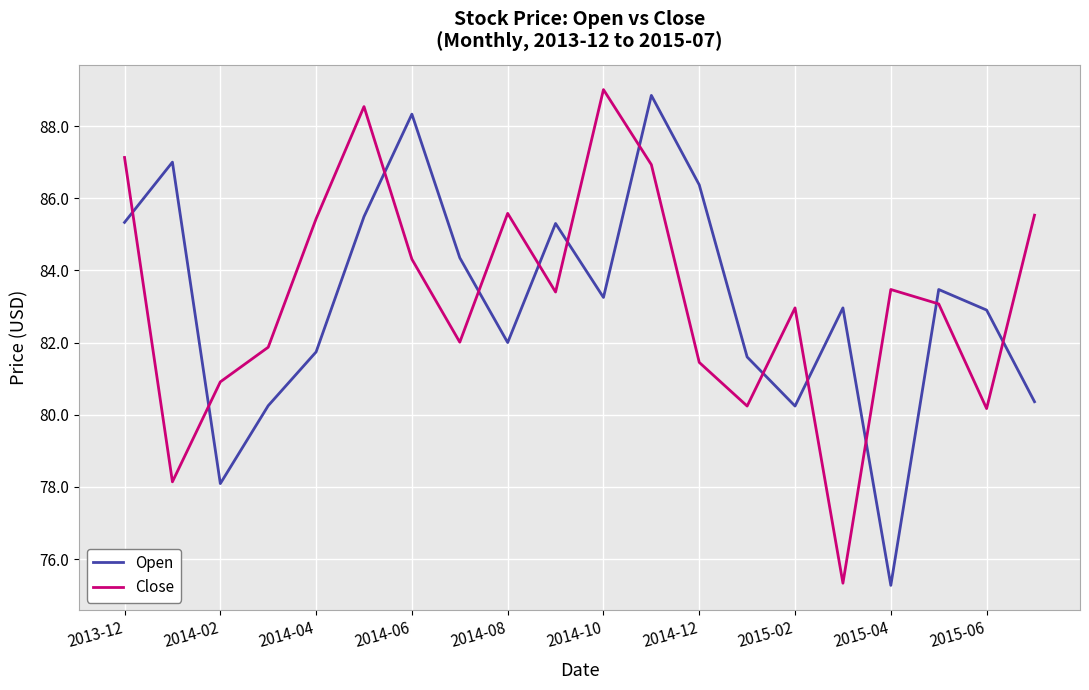

Which series ends up on top after the final intersection of Close and Open?

Close